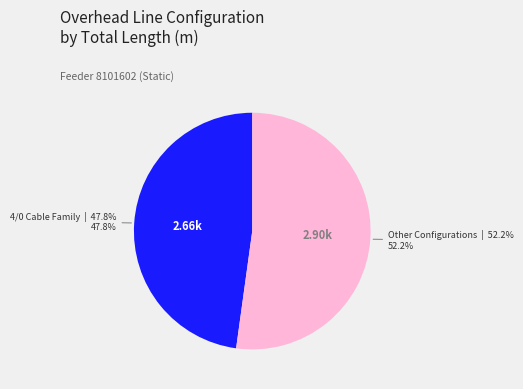

Is there a majority slice in this chart?

Yes